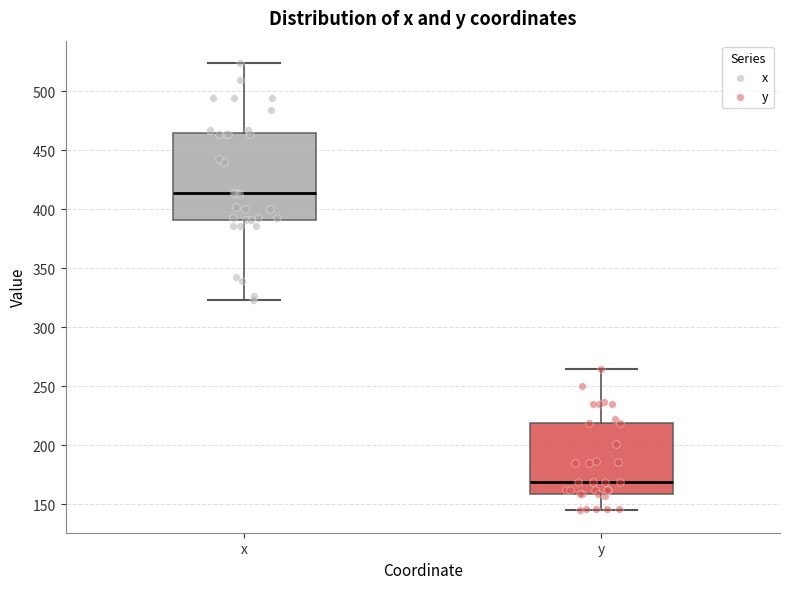

Which box's median line is the lowest?

y